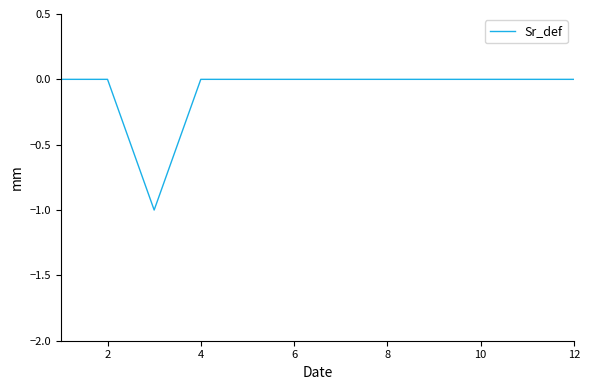

Does the chart display data point markers on the line(s)?

No